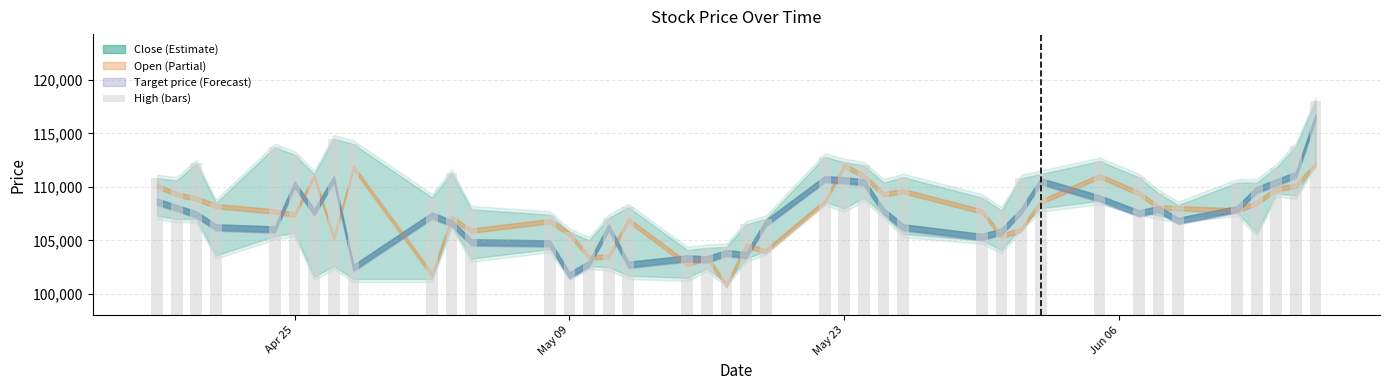

What is the difference between the maximum and minimum values?

13900